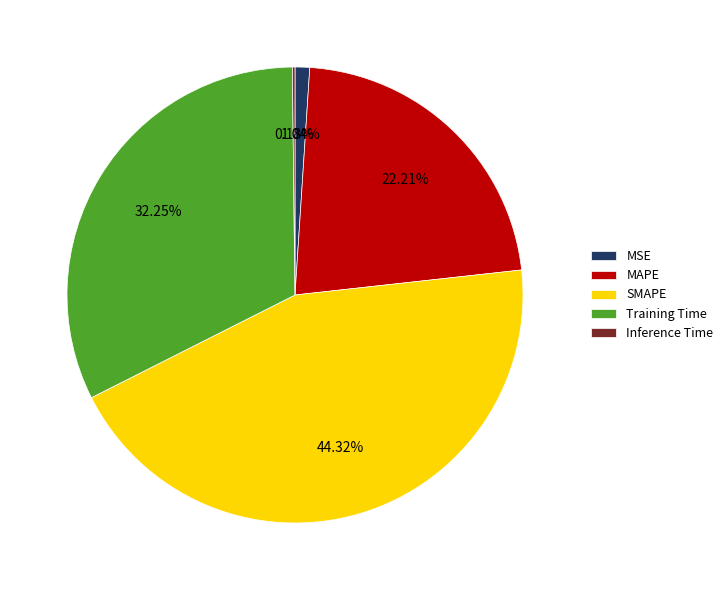

Is MAPE the majority of the pie?

No